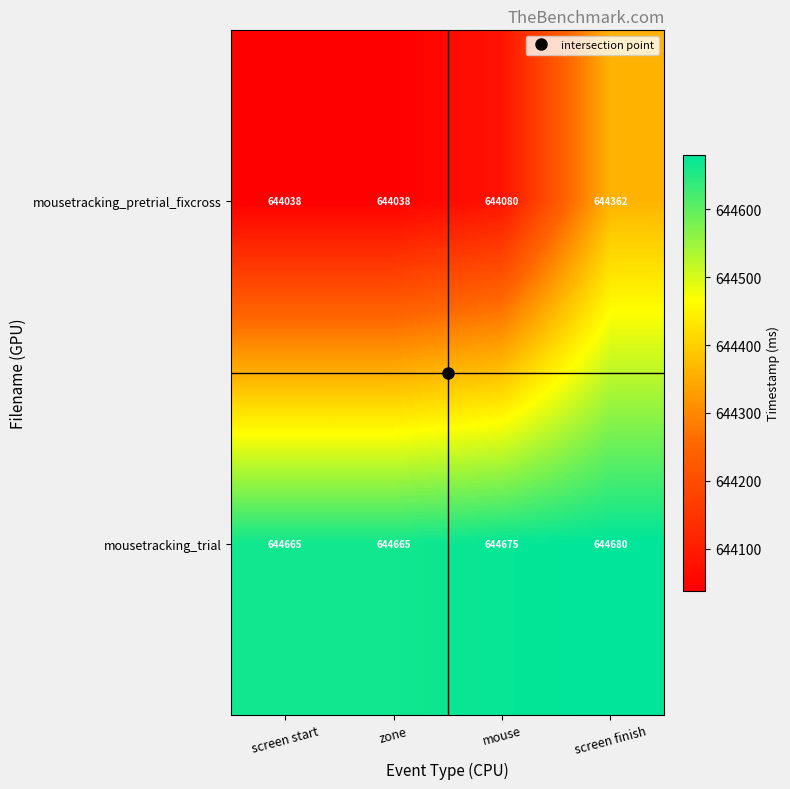

What value does the mousetracking_pretrial_fixcross series have at screen start?

644038